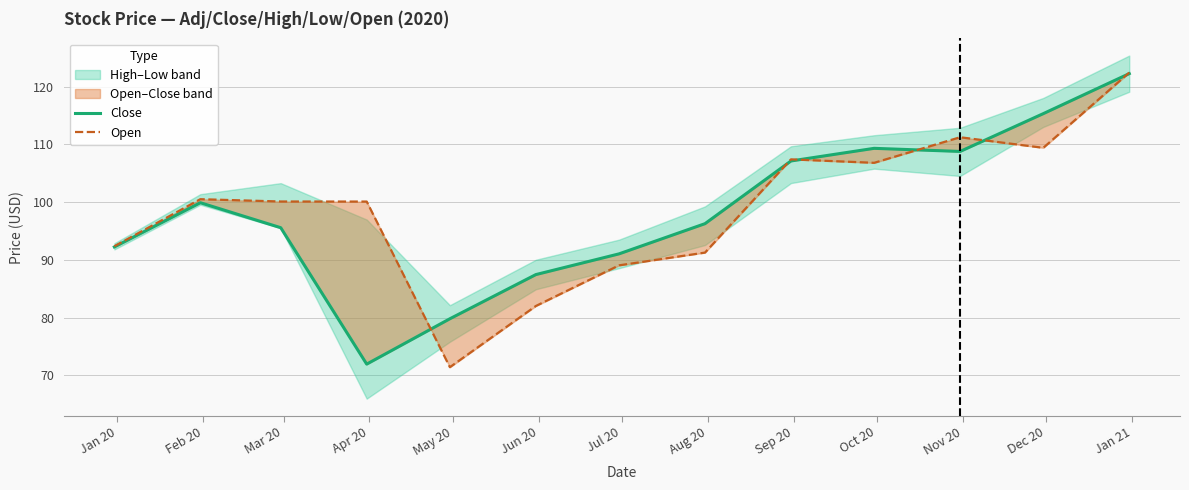

Where is the first local minimum for Open?

May 20